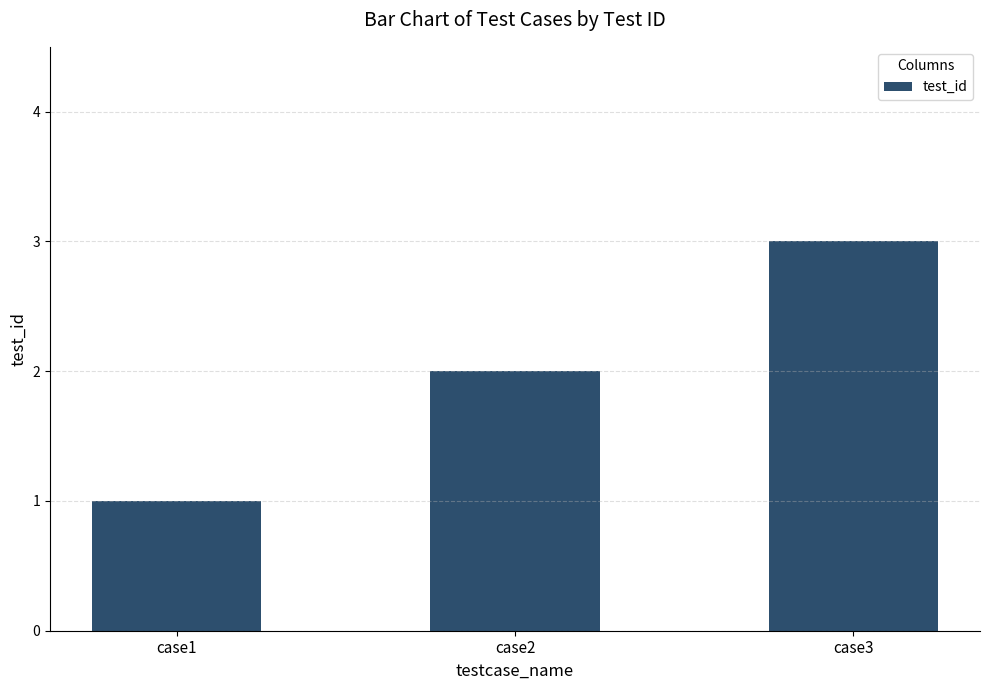

Are the bars horizontal?

No